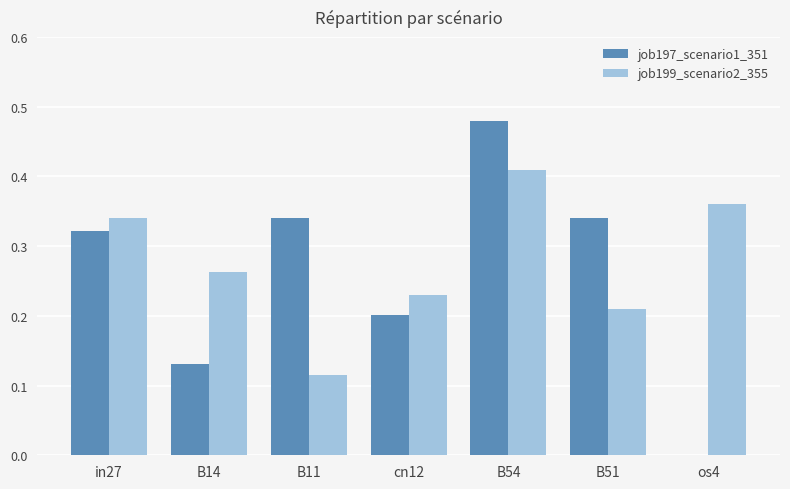

The value of job199_scenario2_355 at B14 is 0.4. True or false?

False